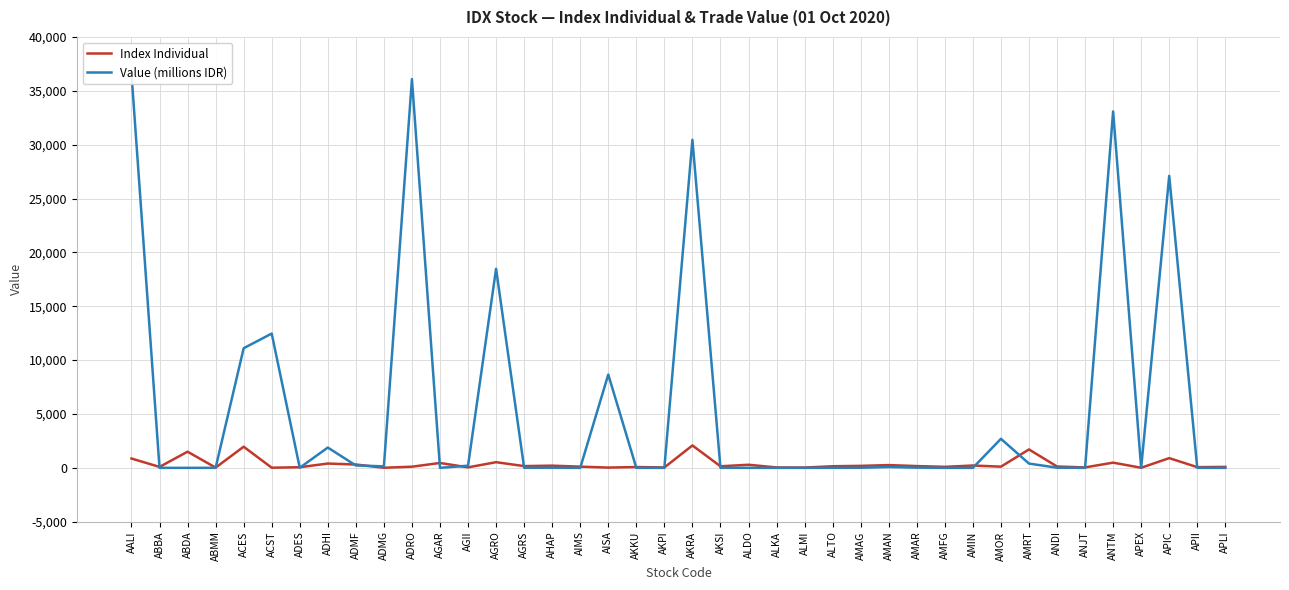

What is the difference between the maximum and second lowest values in the Index Individual series?

2069.4